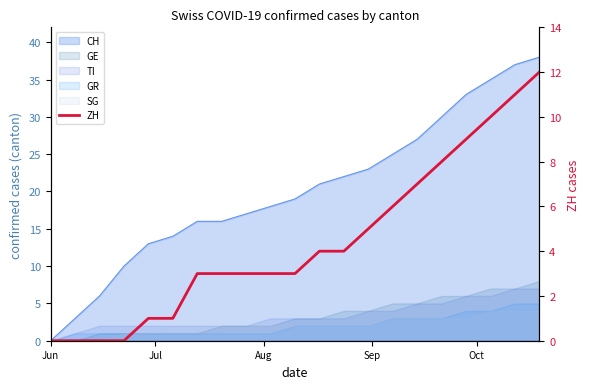

True or false: there are more than 0 points higher than both neighbors.

False